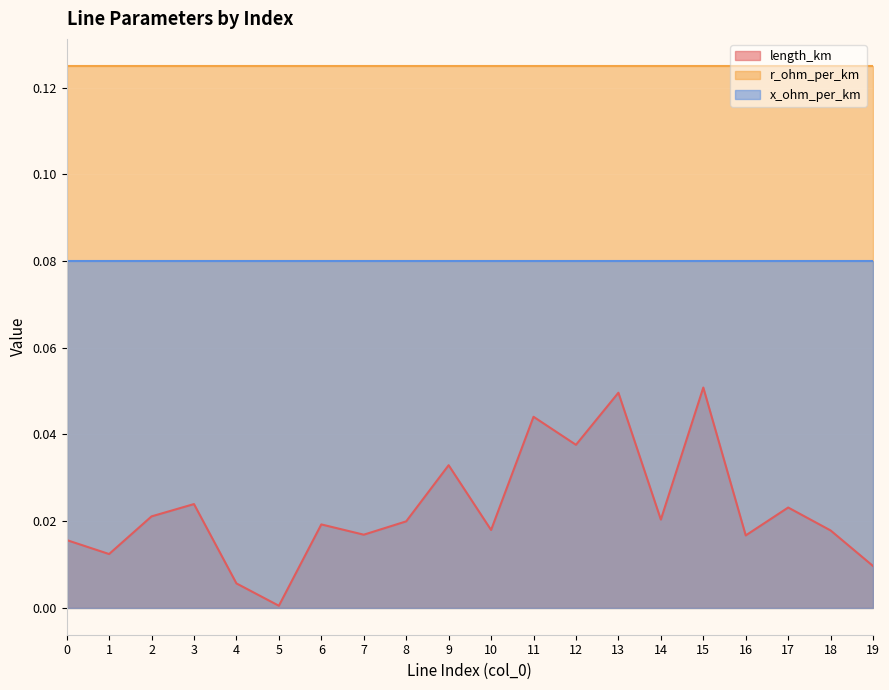

What is the sum of the x_ohm_per_km values at 7 and 9?

0.2